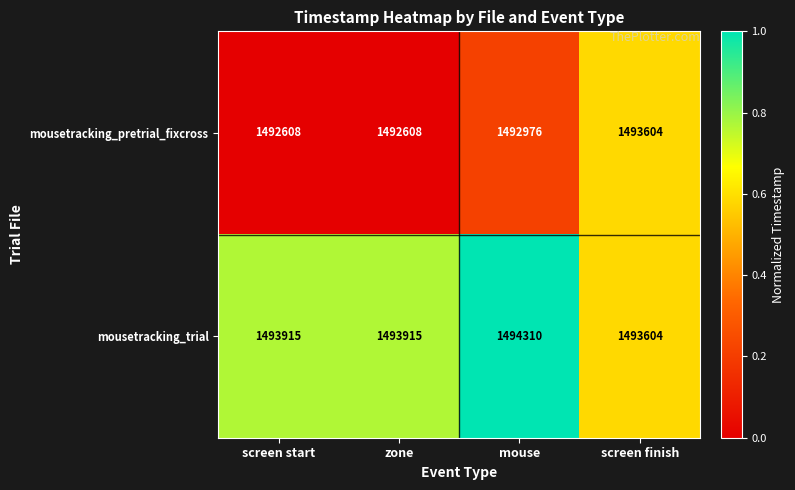

Reading left to right, transcribe all the data shown in this chart.

mousetracking_pretrial_fixcross: 1492608	1492608	1492976	1493604
mousetracking_trial: 1493915	1493915	1494310	1493604